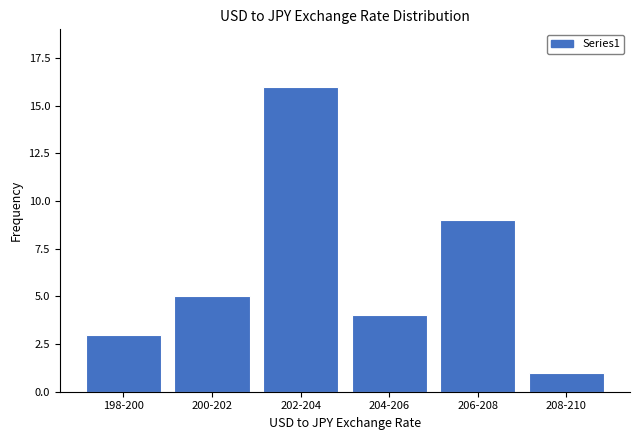

Reading left to right, list all the values displayed in this chart.

3	5	16	4	9	1